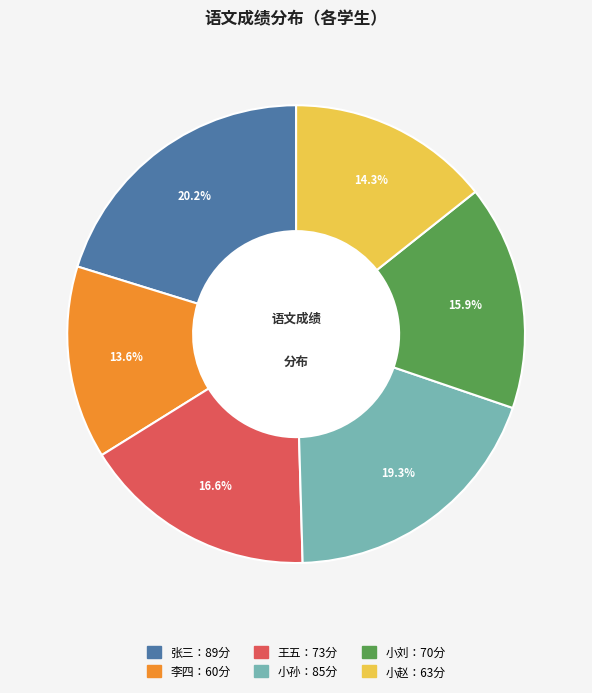

Does any single category account for the majority?

No